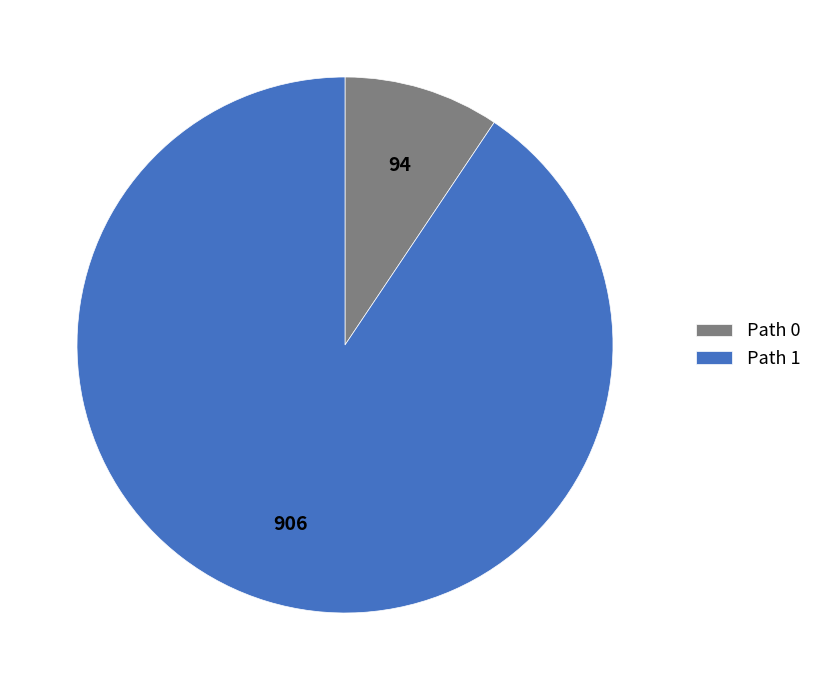

Count the number of slices in the pie.

2